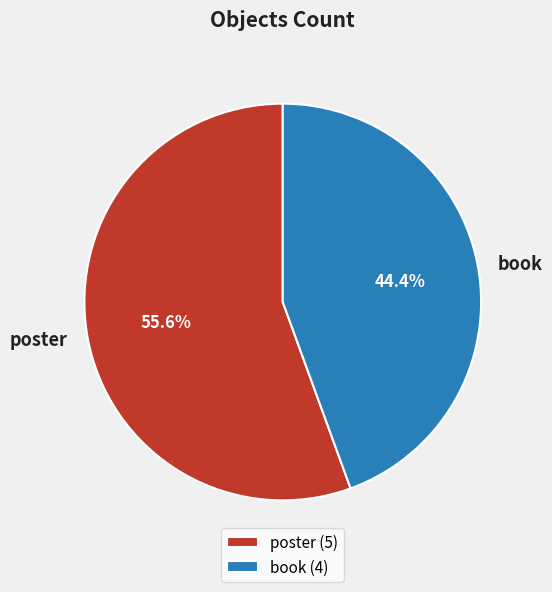

How many segments does this pie chart have?

2